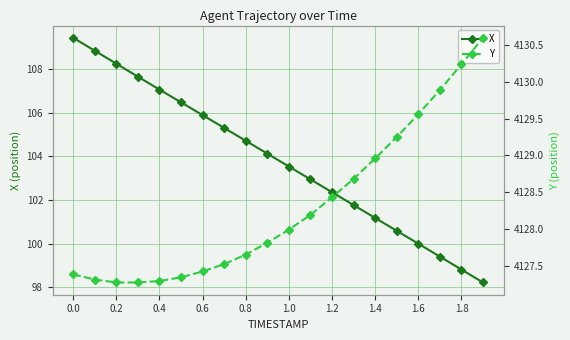

What is the highest value of the X series?

109.4